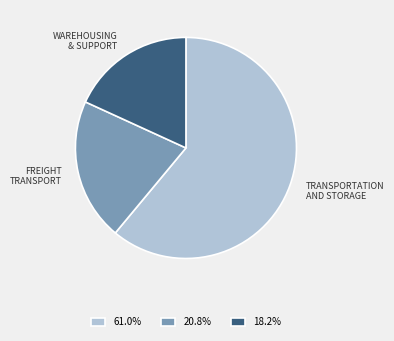

Is 18.2% the majority of the pie?

No